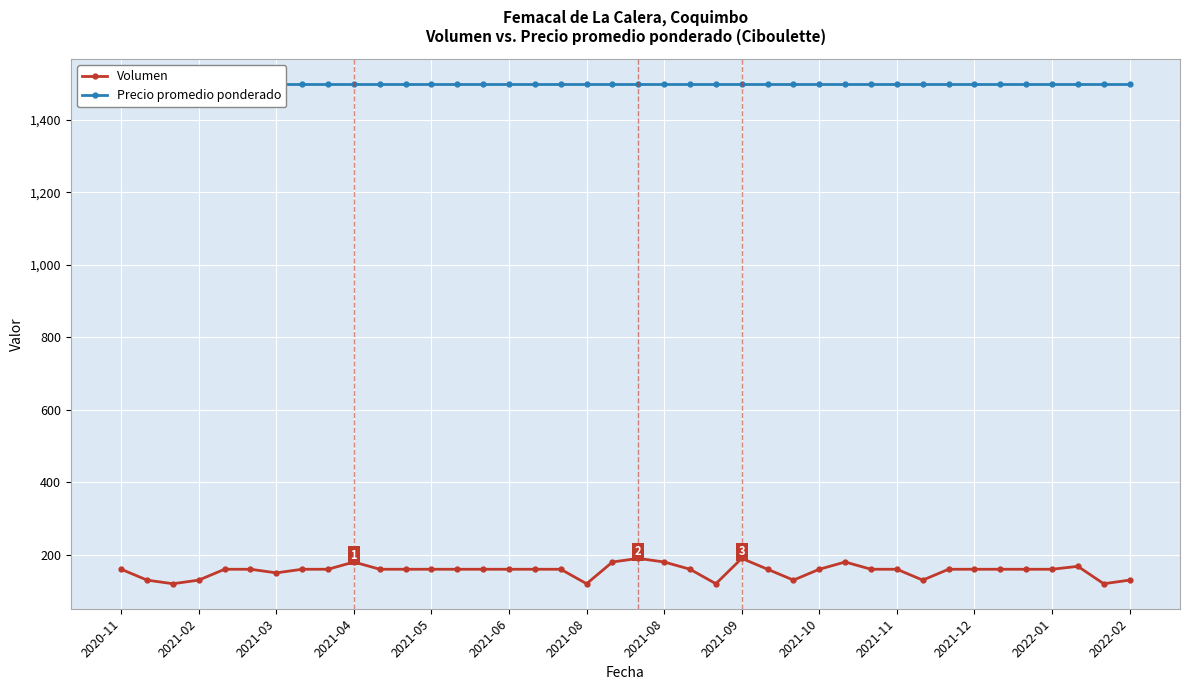

True or false: Volumen and Precio promedio ponderado intersect in this chart.

False